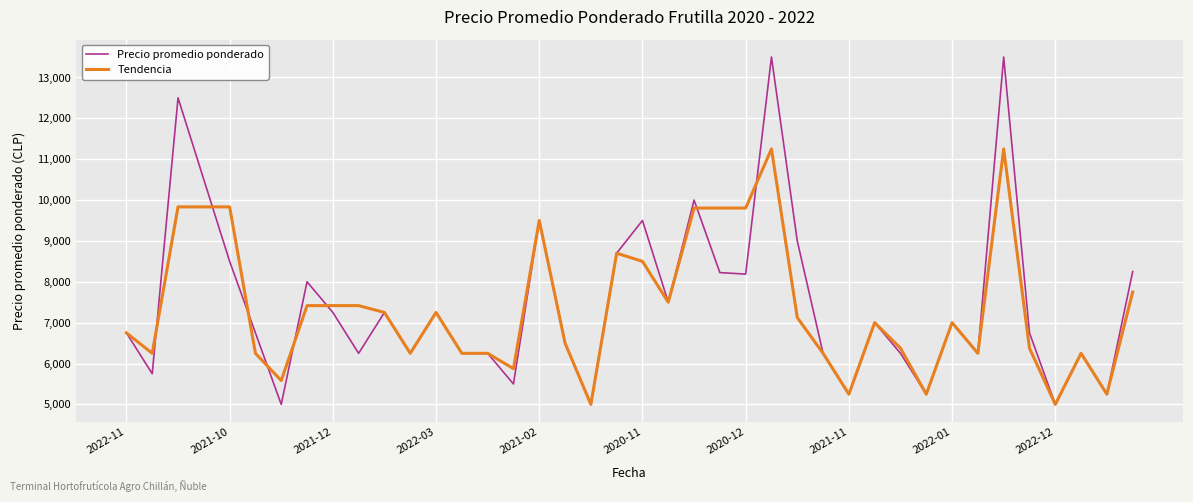

What is the minimum value for Precio promedio ponderado?

5000